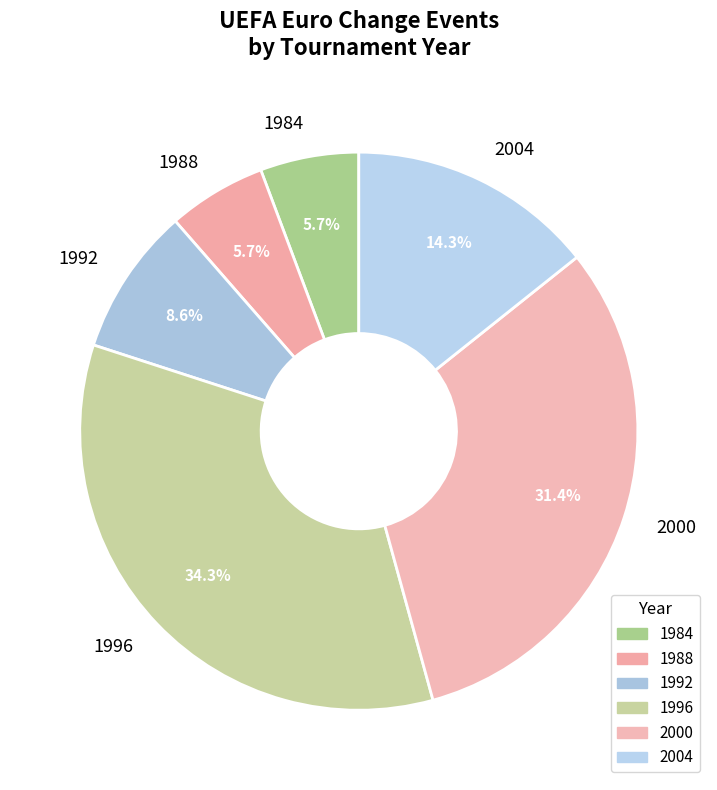

Which slice is the largest?

1996